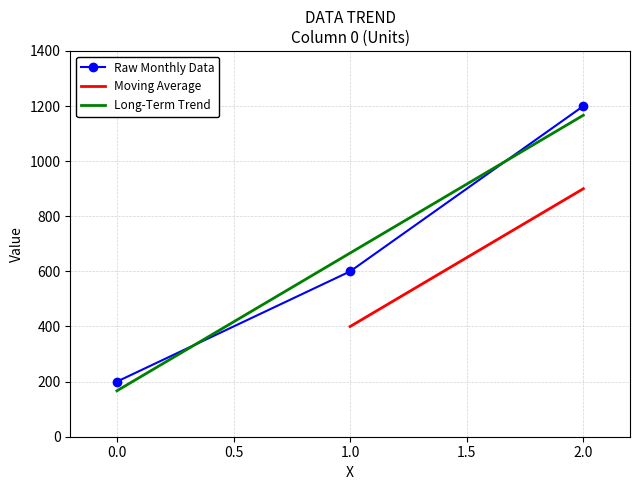

True or false: the data shows 600 at 1.

True